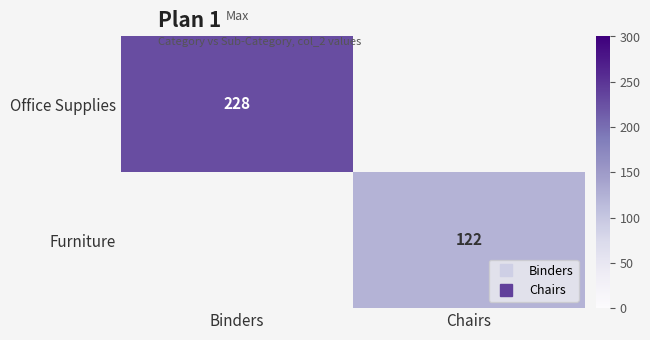

Which has a higher value, Chairs or Binders?

Binders